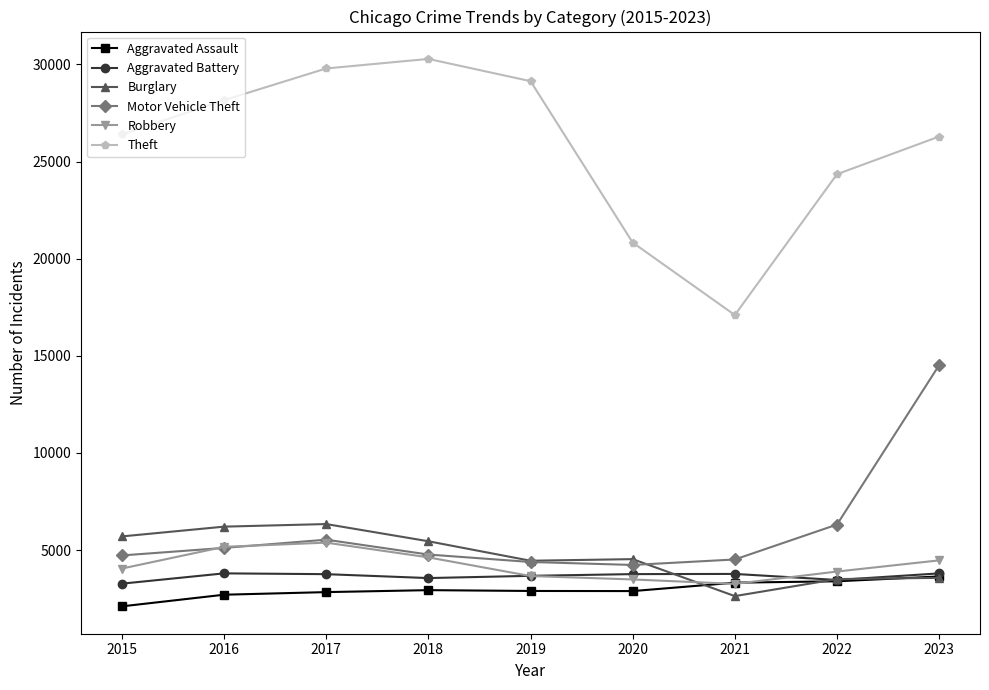

At which category does the chart reach its peak across all series?

2018